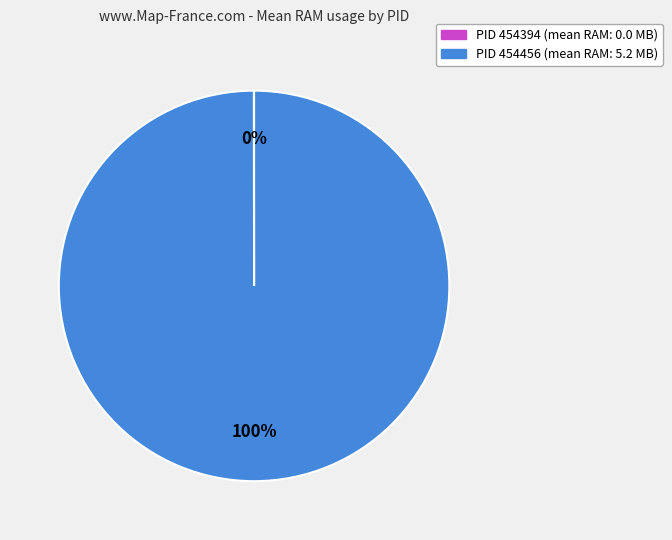

To the nearest percent, what is the difference between the largest and smallest slice percentages?

100%